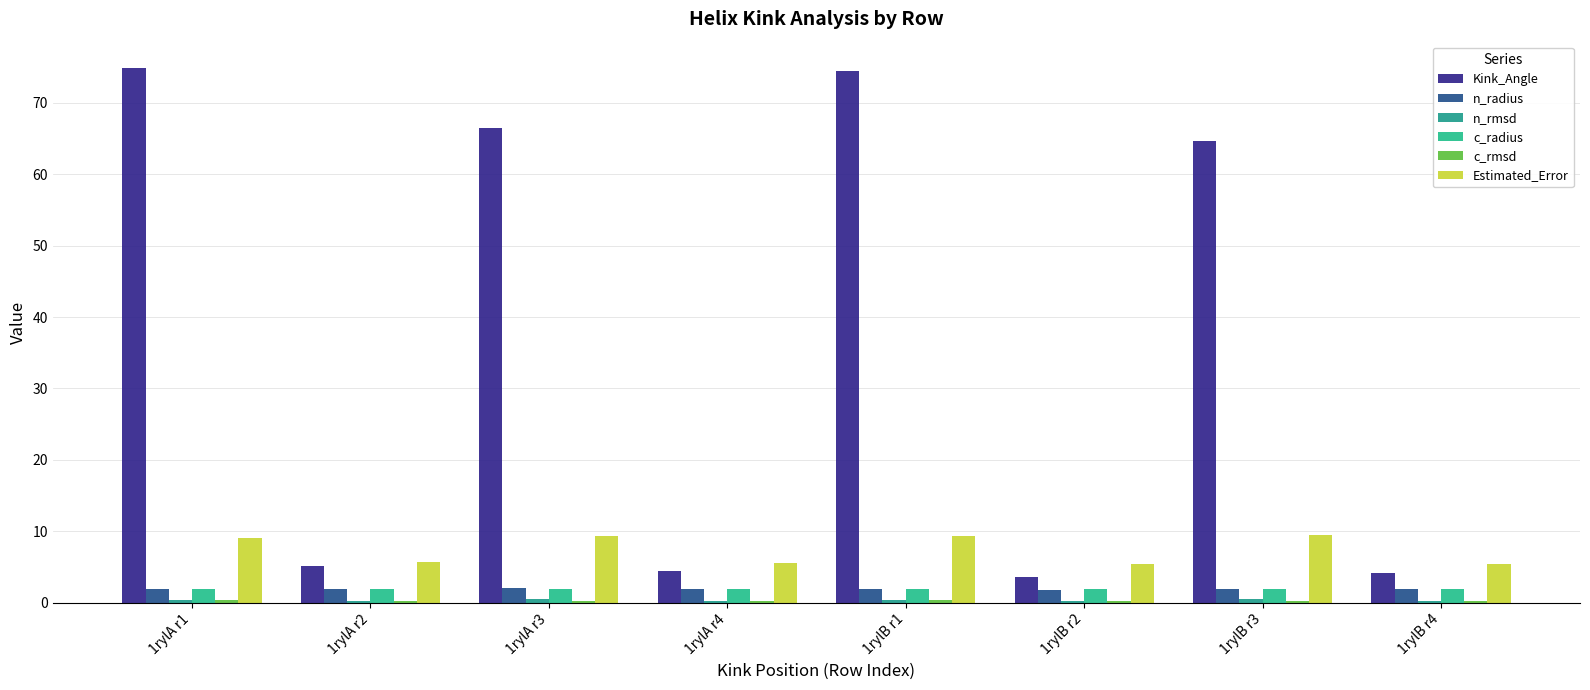

What is the average value of the n_rmsd series?

0.4